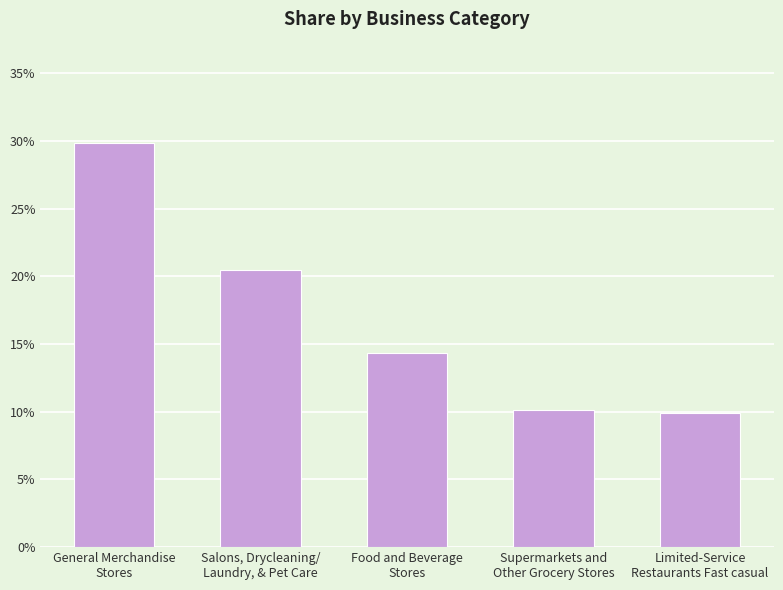

True or false: the data shows 0.1 at Food and Beverage
Stores.

True